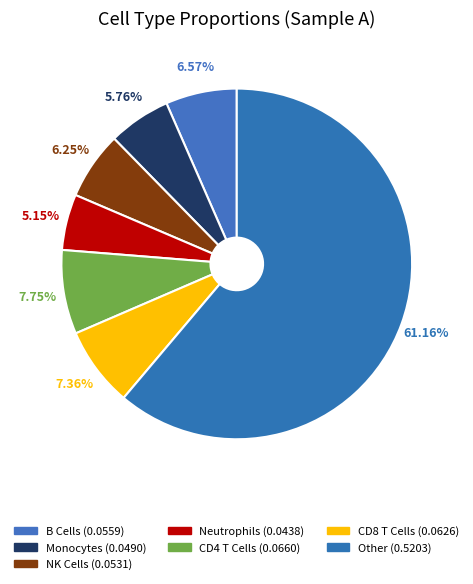

True or false: Neutrophils accounts for 1% of the total.

False